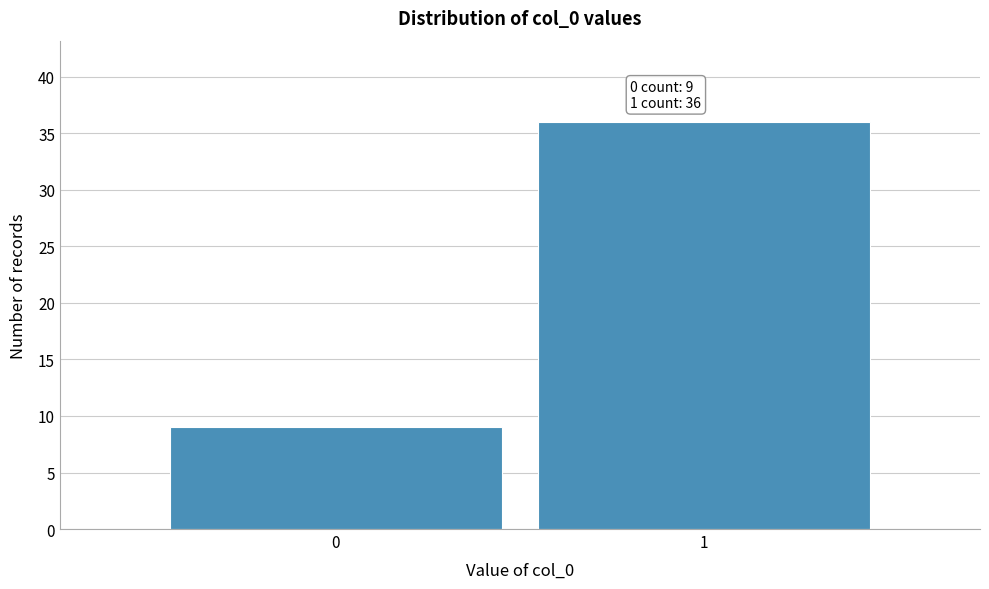

Reading left to right, extract all data points from this chart.

9	36